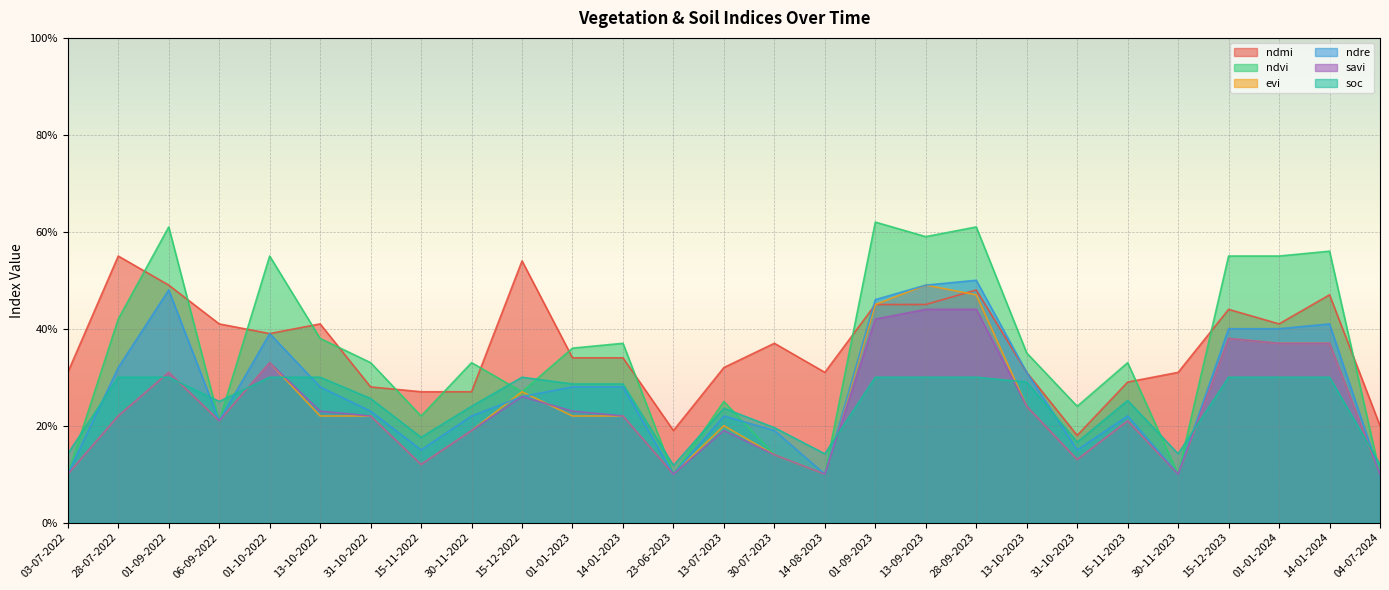

Count the number of categories in the chart.

27